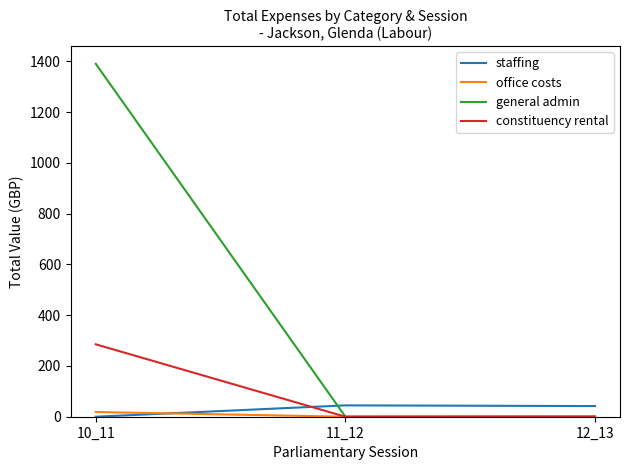

Which series has the largest total across all categories?

general admin